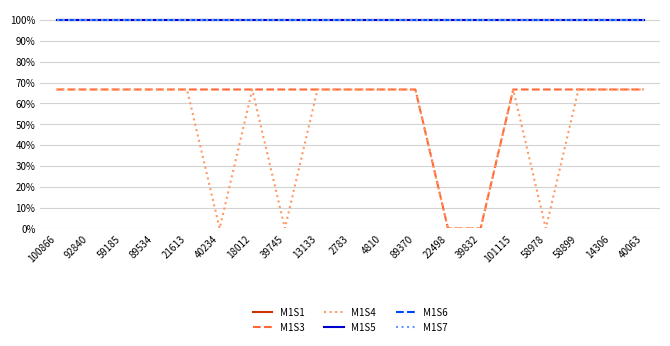

Does the chart have visible grid lines?

Yes